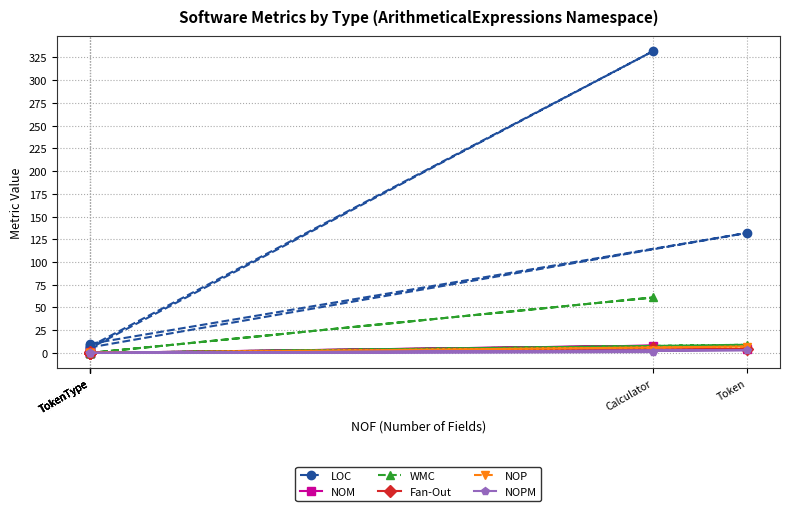

Reading left to right, extract all data points from this chart.

LOC: TokenType=9	TokenType=5	Calculator=332	TokenType=7	TokenType=10	Token=132	TokenType=6
NOM: TokenType=1	TokenType=0	Calculator=8	TokenType=0	TokenType=0	Token=4	TokenType=0
WMC: TokenType=1	TokenType=0	Calculator=61	TokenType=0	TokenType=0	Token=9	TokenType=0
Fan-Out: TokenType=1	TokenType=0	Calculator=5	TokenType=0	TokenType=0	Token=4	TokenType=0
NOP: TokenType=0	TokenType=0	Calculator=2	TokenType=0	TokenType=0	Token=7	TokenType=0
NOPM: TokenType=0	TokenType=0	Calculator=1	TokenType=0	TokenType=0	Token=3	TokenType=0